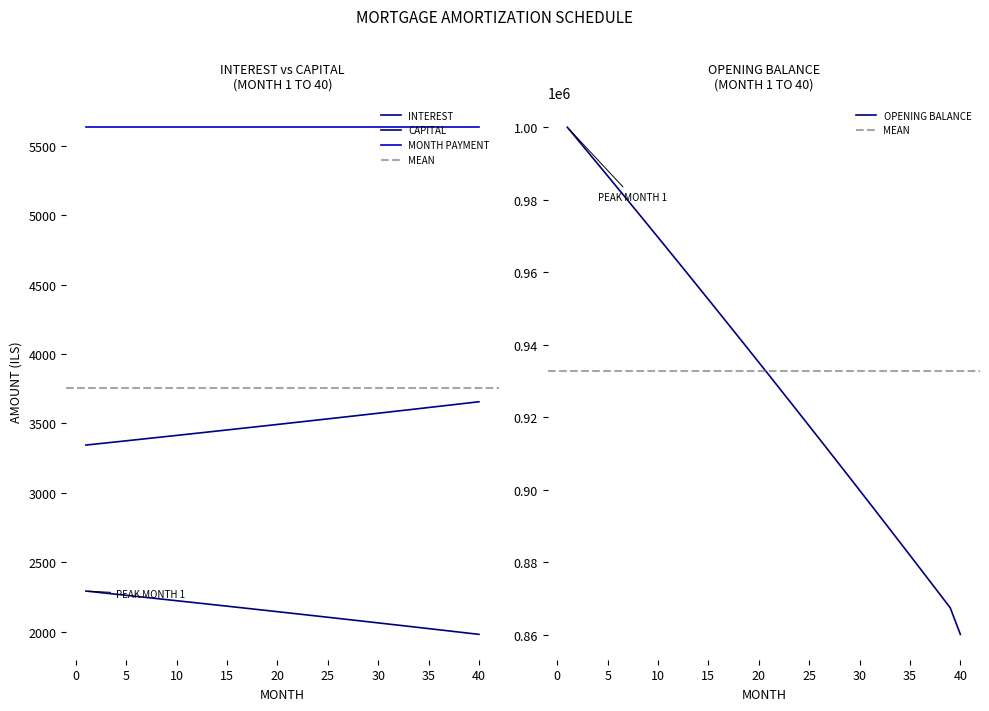

True or false: capital and interest cross at least once.

False